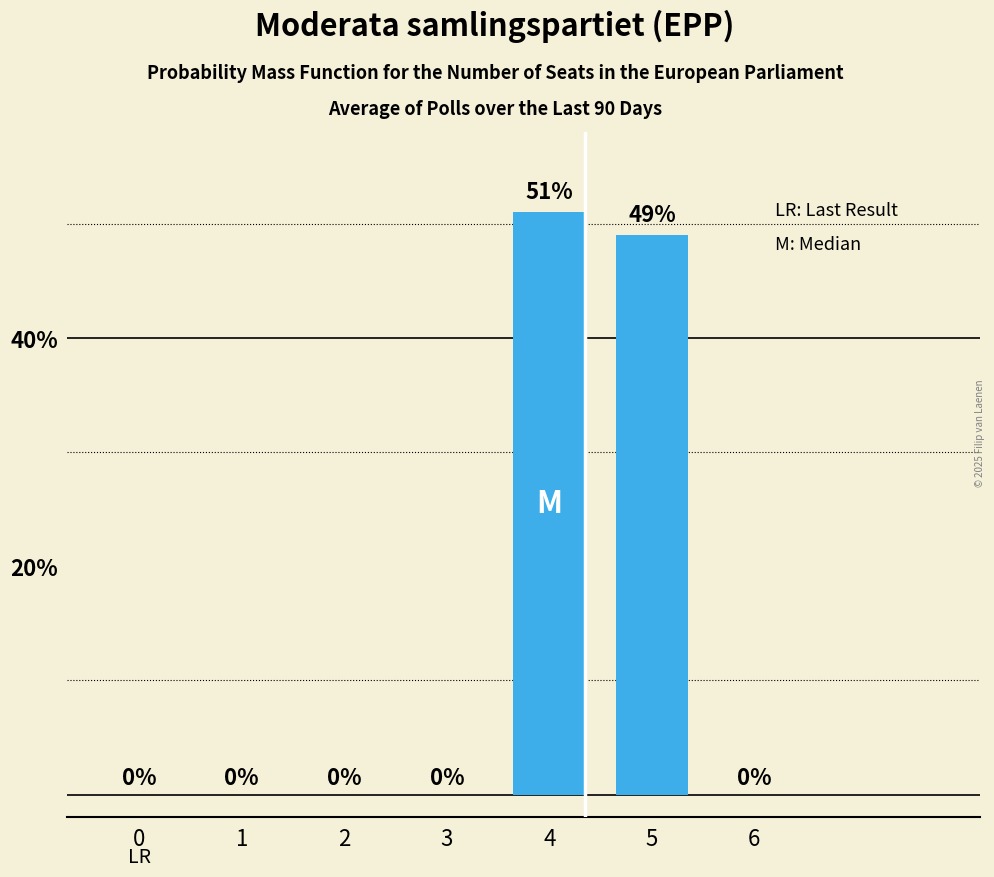

What is the sum of the values at 5 and 4?

100